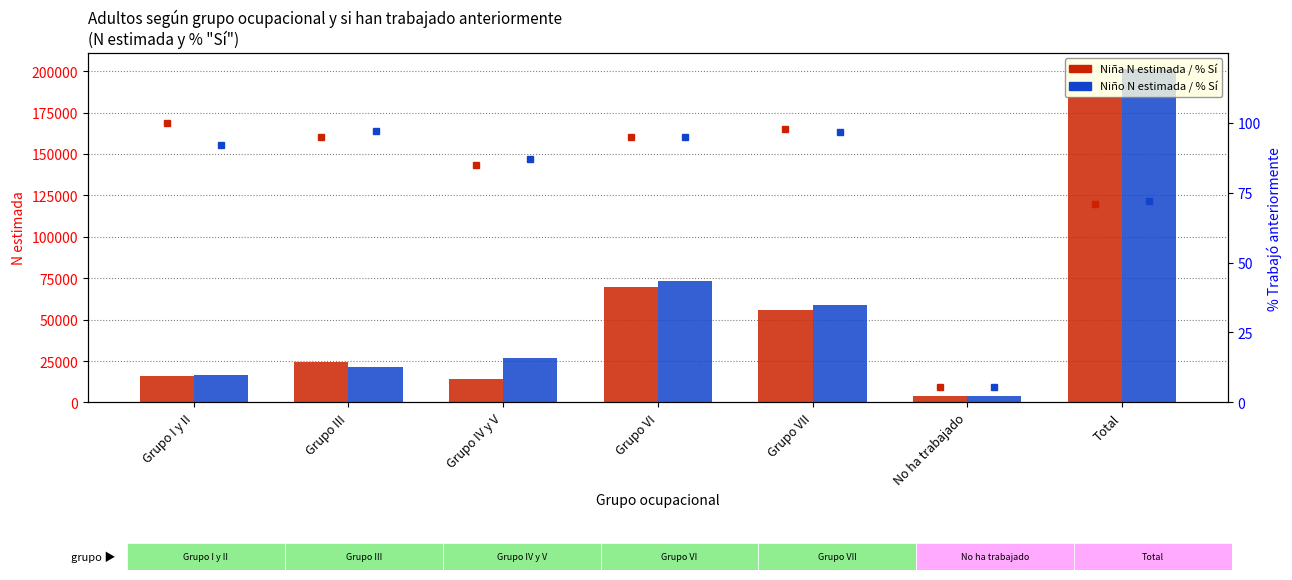

How many series are shown in this chart?

4